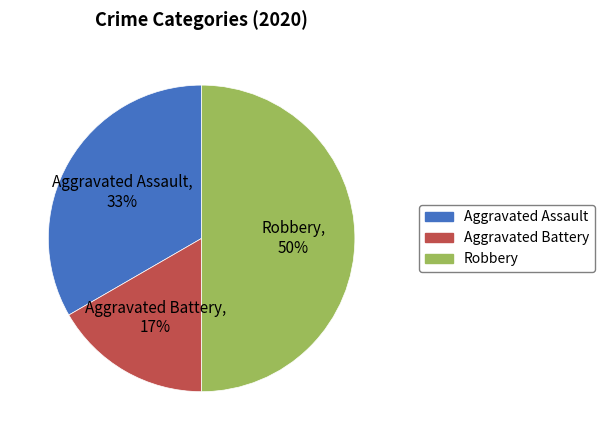

Approximately how many times larger is the value at Aggravated Assault compared to Robbery?

0.7